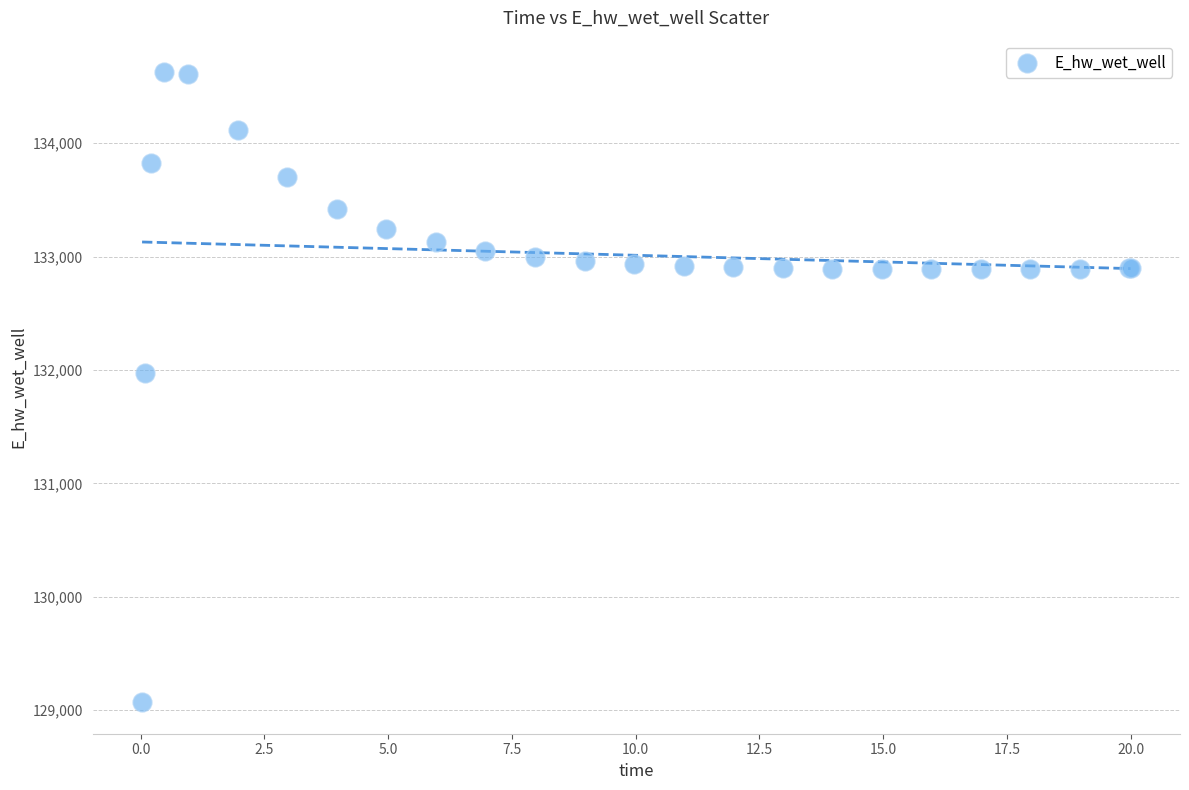

What Y value in the scatter plot is closest to 131848?

131969.6